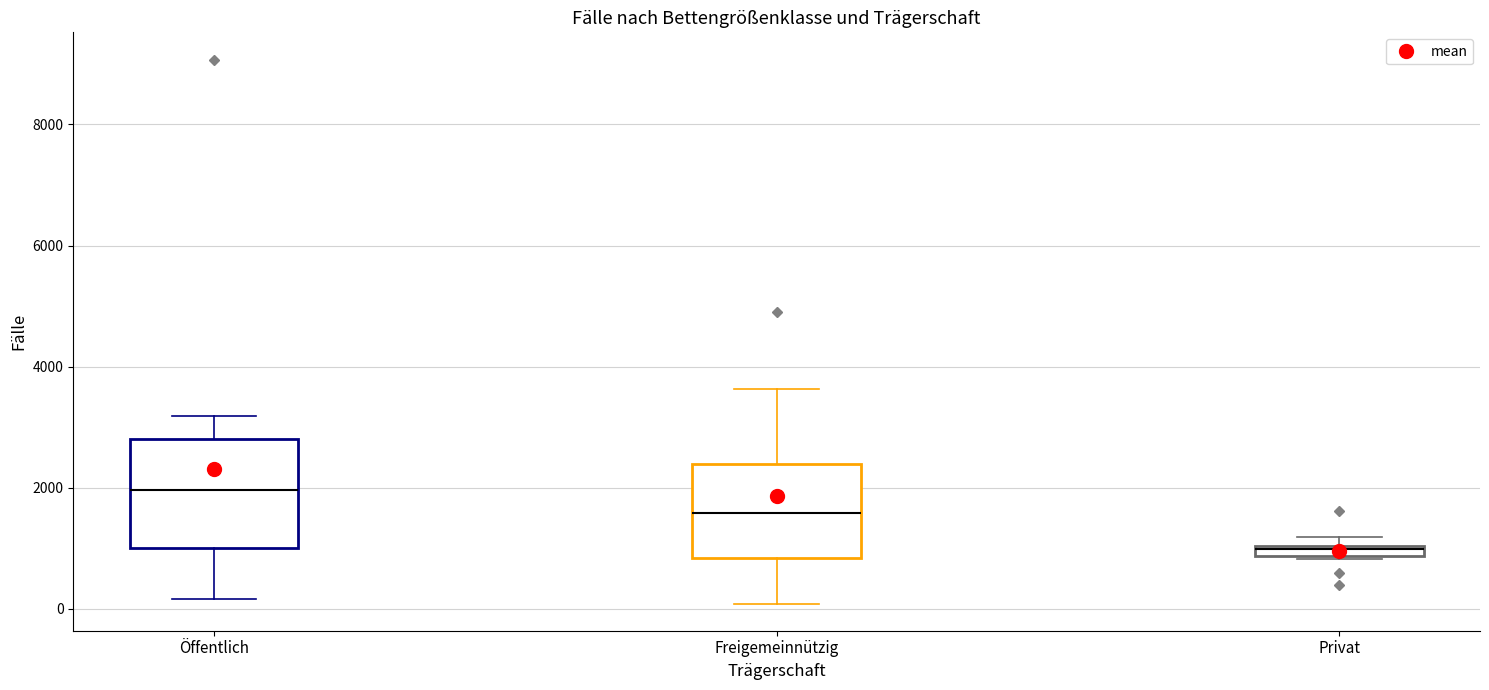

Where is the lower edge of the box for Privat on the y-axis? The values are not printed on the chart, so give them approximately, as read against the axis.

800